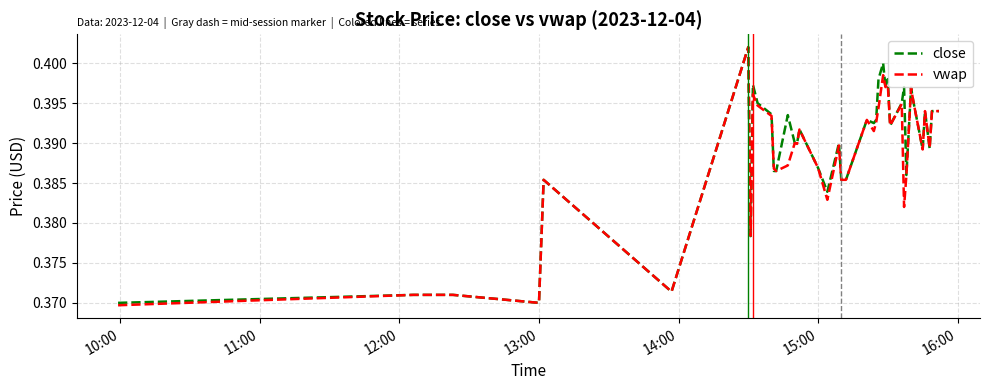

What are all the series names shown in the legend?

close, vwap